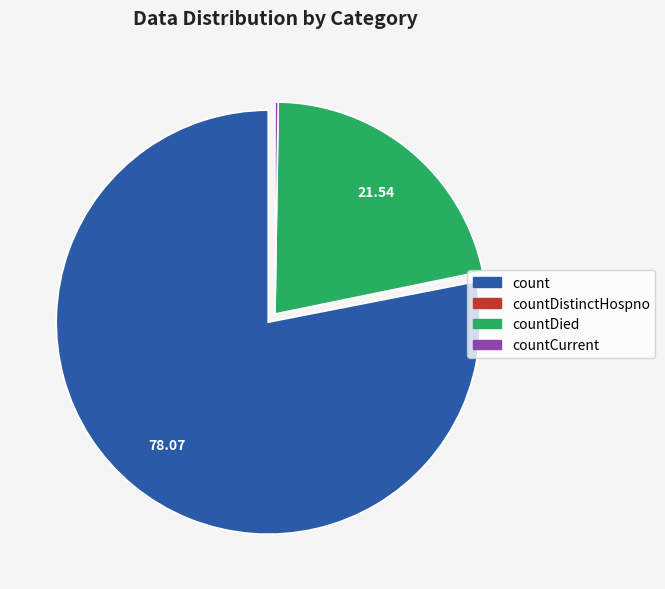

Is there any slice that represents more than half of the pie?

Yes